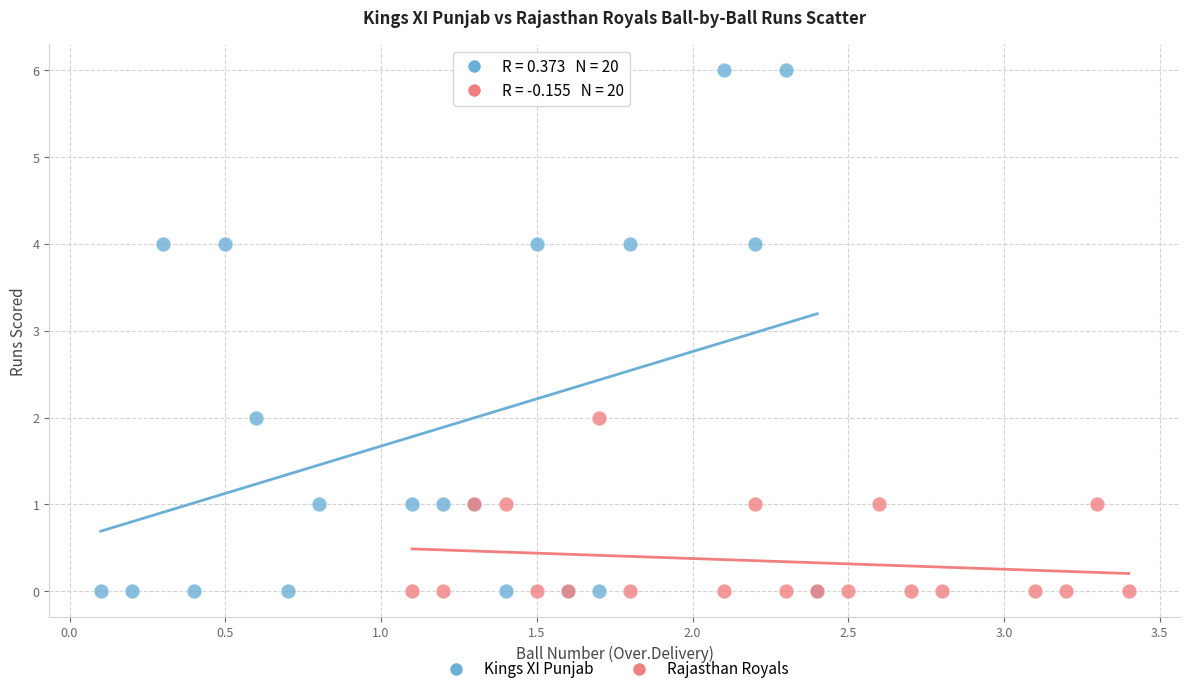

Which series reaches the maximum Y coordinate?

Kings XI Punjab